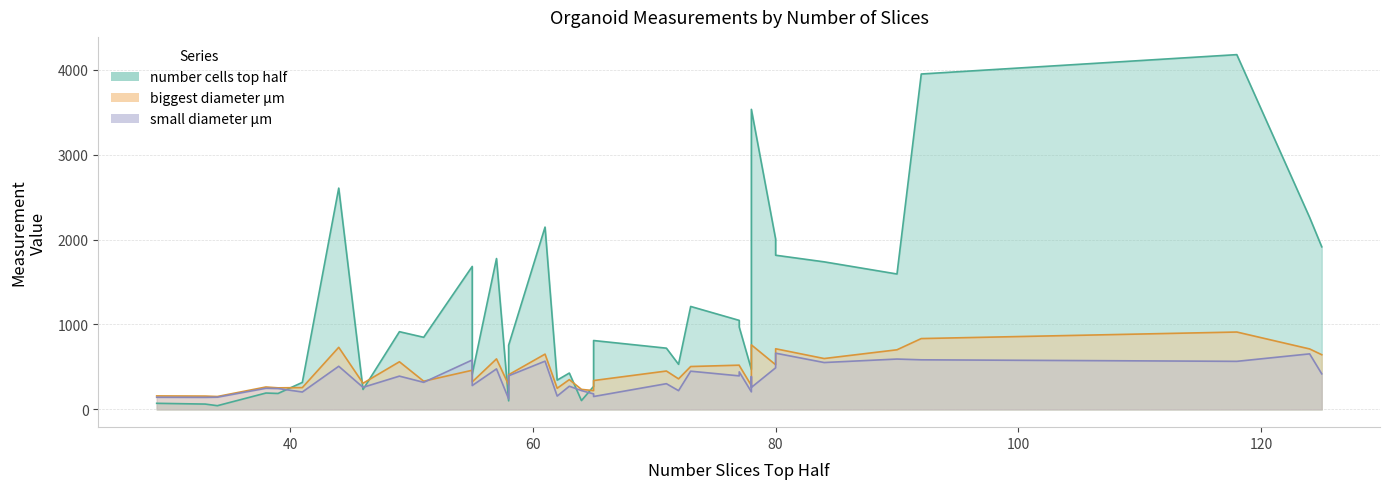

Reading left to right, transcribe all the data shown in this chart.

number cells top half: 29=72	33=63	34=44	38=193	39=188	41=318	44=2605	46=235	49=915	51=849	55=1683	55=416	57=1776	58=101	58=756	61=2146	62=345	63=428	64=104	65=271	65=811	71=721	72=531	73=1212	77=1048	77=970	78=471	78=1026	78=3532	80=2005	80=1815	84=1737	90=1594	92=3948	118=4176	124=2260	125=1914
biggest diameter µm: 29=159	33=157	34=152	38=264	39=254	41=257	44=731	46=308	49=561	51=332	55=461	55=324	57=595	58=289	58=408	61=651	62=249	63=351	64=236	65=221	65=340	71=452	72=360	73=505	77=521	77=518	78=281	78=586	78=760	80=526	80=714	84=599	90=702	92=834	118=911	124=712	125=644
small diameter µm: 29=143	33=142	34=144	38=249	39=246	41=205	44=508	46=260	49=392	51=319	55=582	55=281	57=477	58=124	58=396	61=568	62=157	63=273	64=222	65=183	65=152	71=303	72=221	73=450	77=395	77=442	78=207	78=386	78=259	80=490	80=662	84=552	90=593	92=584	118=566	124=654	125=419